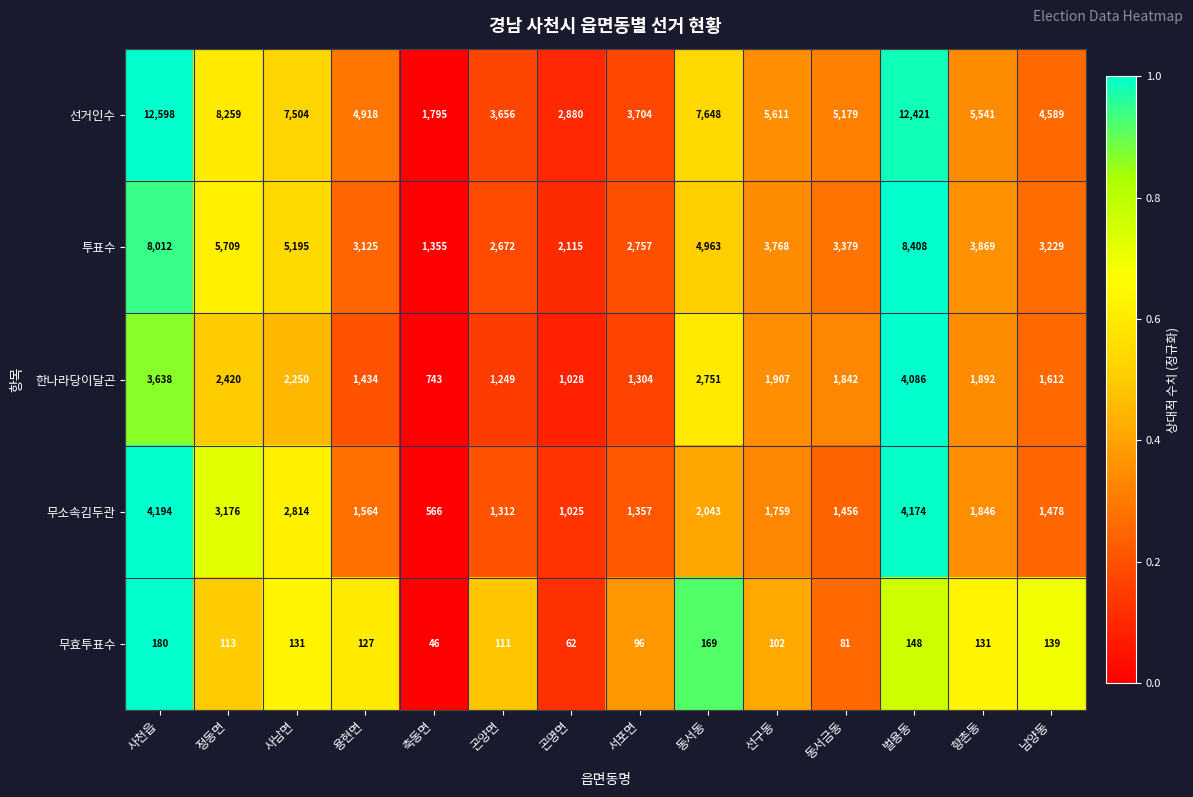

List the series in order of their peak value, highest first.

선거인수, 투표수, 무소속김두관, 한나라당이달곤, 무효투표수